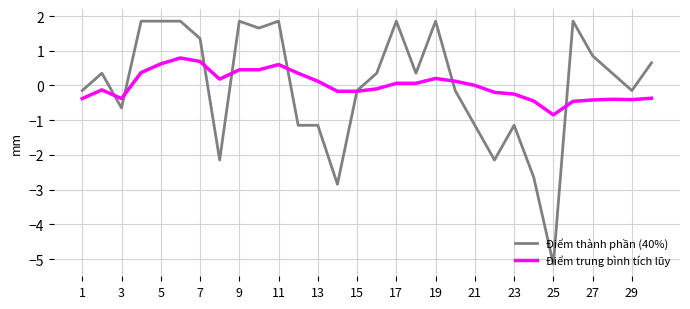

Which series has the largest range (max minus min)?

Điểm thành phần (40%)